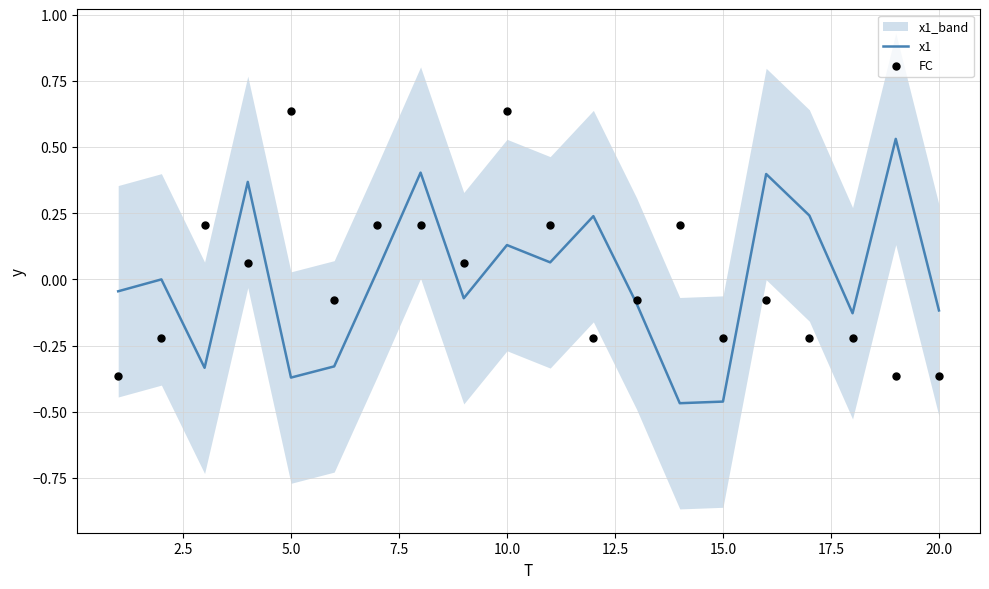

Is the value of FC at 12 greater than the value of x1 at 17?

Yes